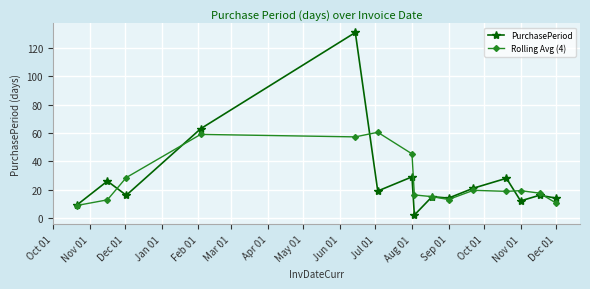

Rank the series by their maximum value, from highest to lowest.

PurchasePeriod, Rolling Avg (4)